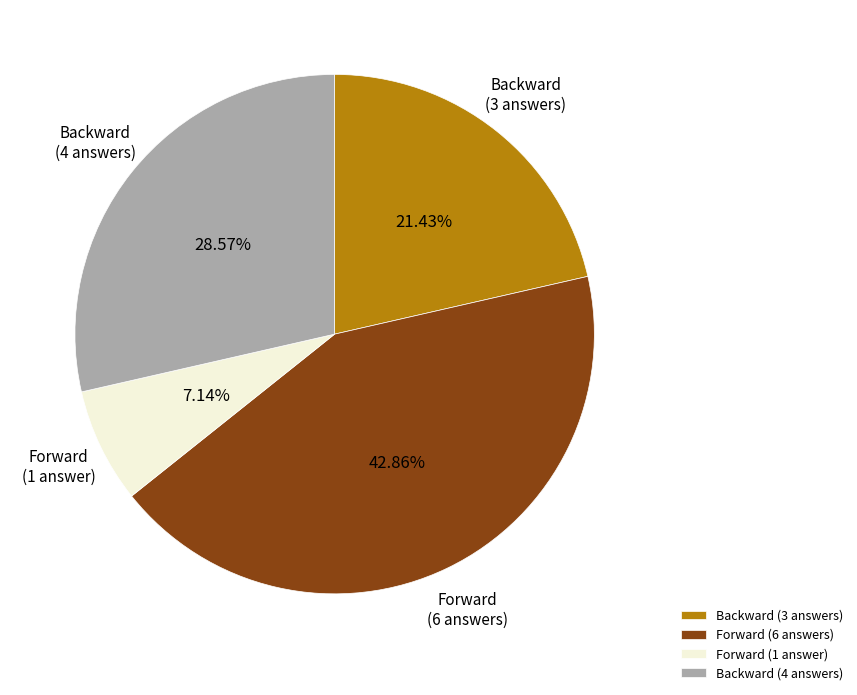

Rank the categories by value from highest to lowest.

Forward (6 answers), Backward (4 answers), Backward (3 answers), Forward (1 answer)